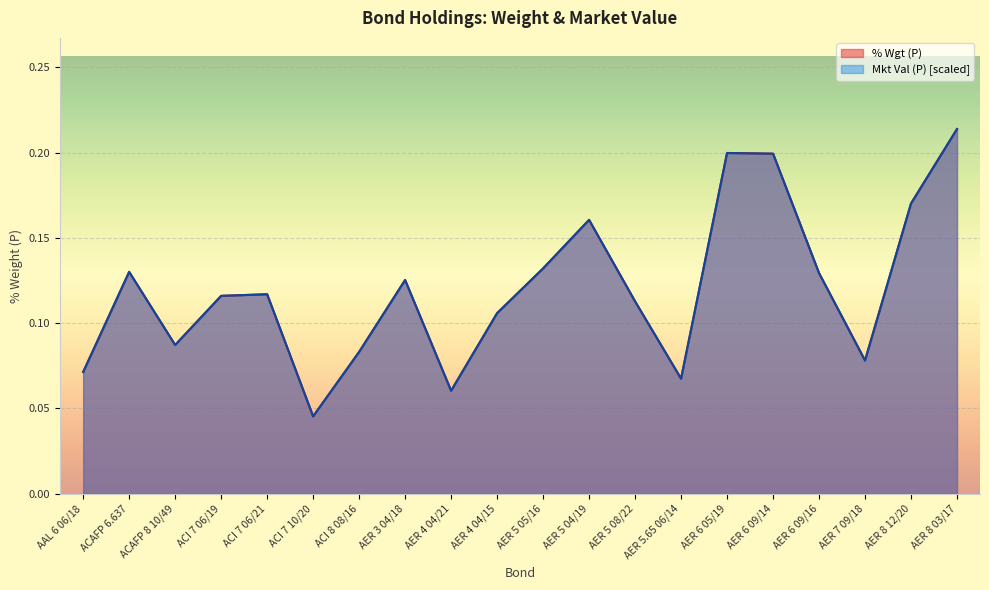

Reading right to left, what are all the values shown in this chart?

% Wgt (P): 0.2	0.2	0.1	0.1	0.2	0.2	0.1	0.1	0.2	0.1	0.1	0.1	0.1	0.1	0.0	0.1	0.1	0.1	0.1	0.1
Mkt Val (P): 0.2	0.2	0.1	0.1	0.2	0.2	0.1	0.1	0.2	0.1	0.1	0.1	0.1	0.1	0.0	0.1	0.1	0.1	0.1	0.1